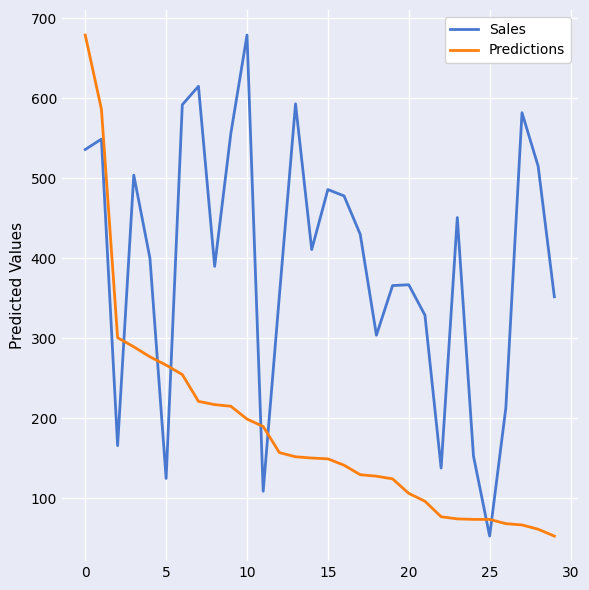

List the series in order of their overall mean, lowest first.

Predictions, Sales